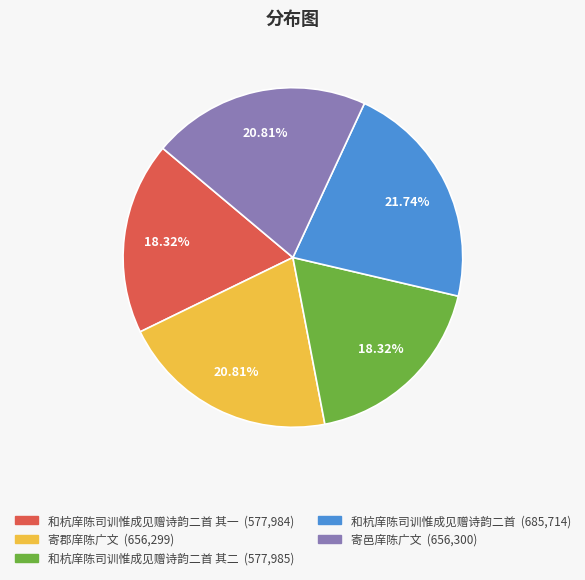

Is there a majority slice in this chart?

No